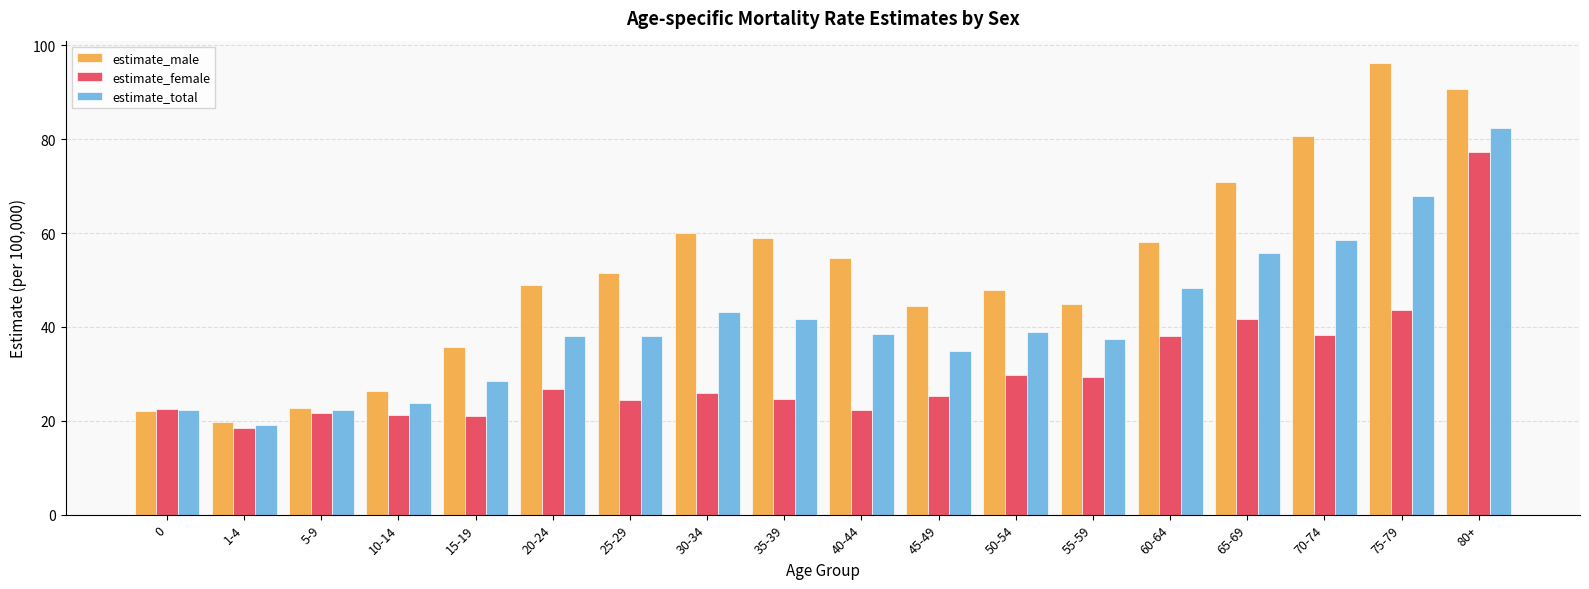

Which series changed the most between 35-39 and 55-59?

estimate_male